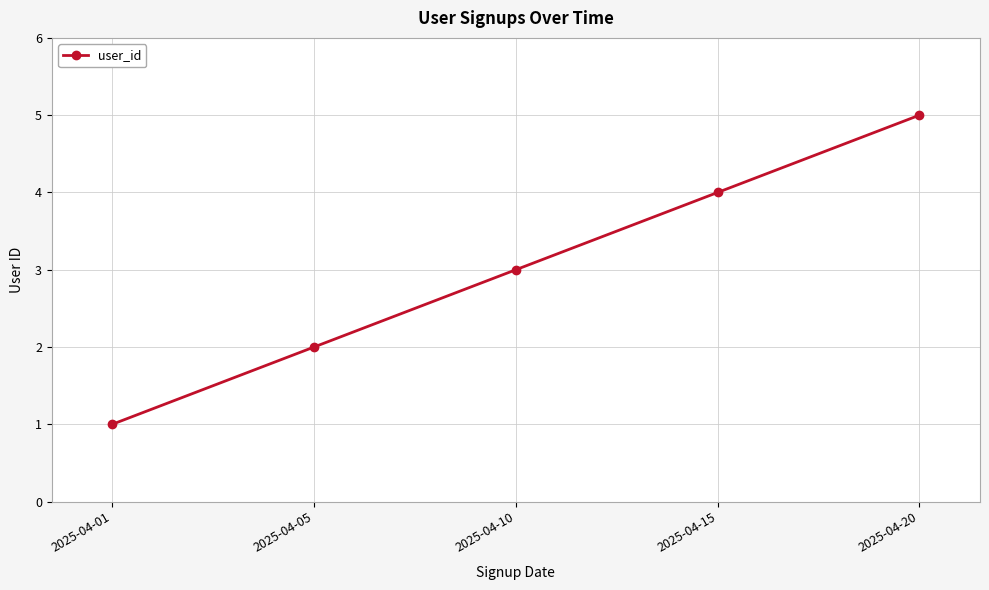

Where is the data nearest to the value 3?

2025-04-10